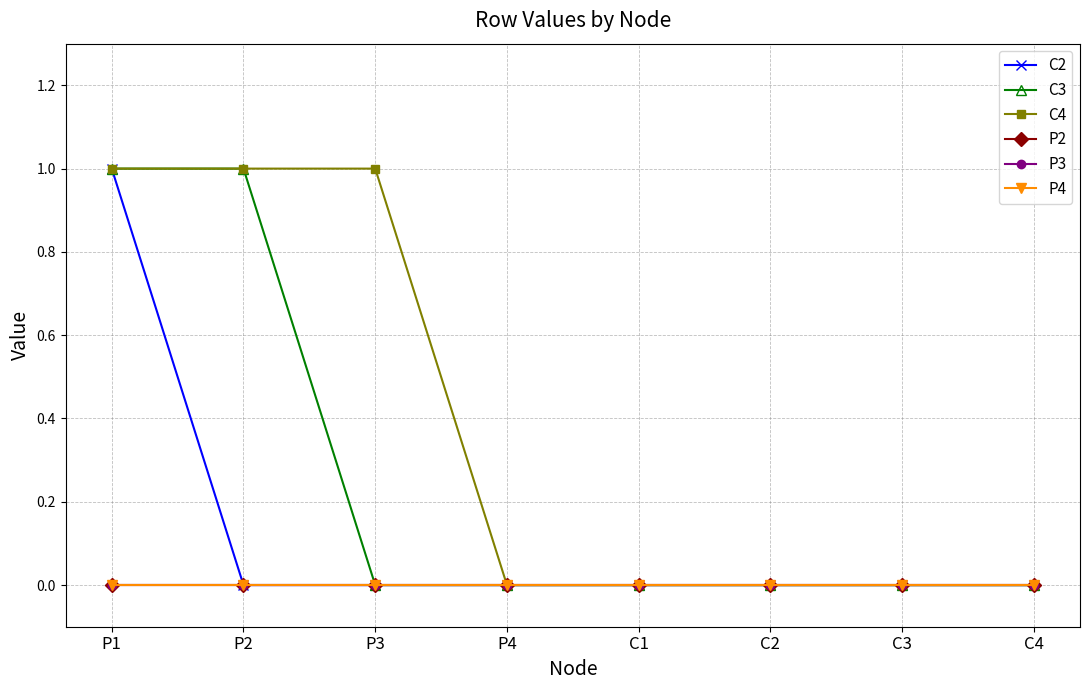

True or false: P2 and C4 intersect in this chart.

False